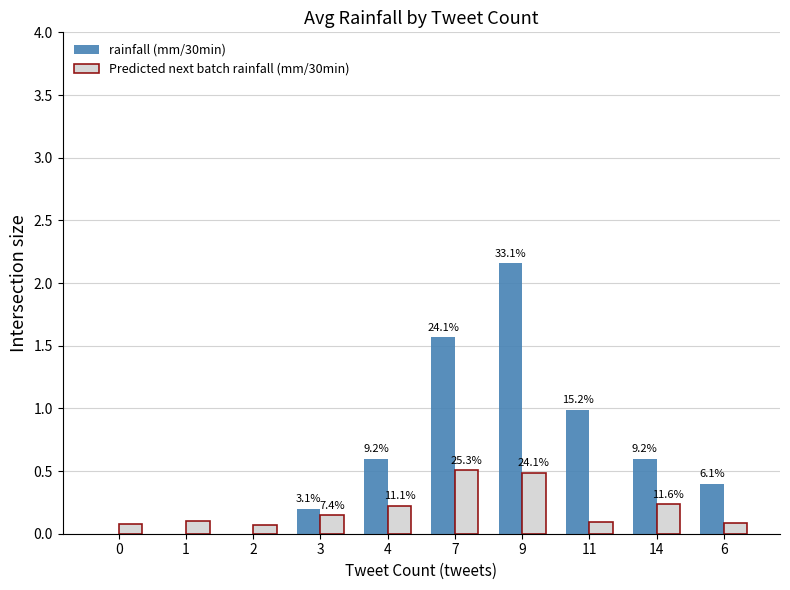

Reading left to right, transcribe all the data shown in this chart.

rainfall (mm/30min): 0=0.0	1=0.0	2=0.0	3=0.2	4=0.6	7=1.6	9=2.2	11=1.0	14=0.6	6=0.4
Predicted next batch rainfall (mm/30min): 0=0.1	1=0.1	2=0.1	3=0.1	4=0.2	7=0.5	9=0.5	11=0.1	14=0.2	6=0.1